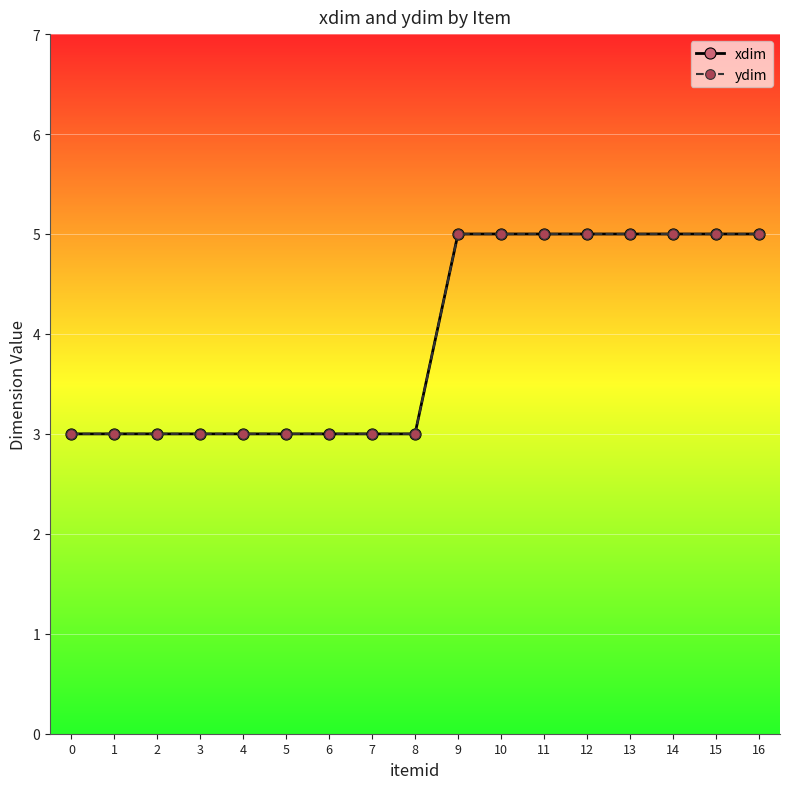

How many ydim values are between 3 and 5?

17